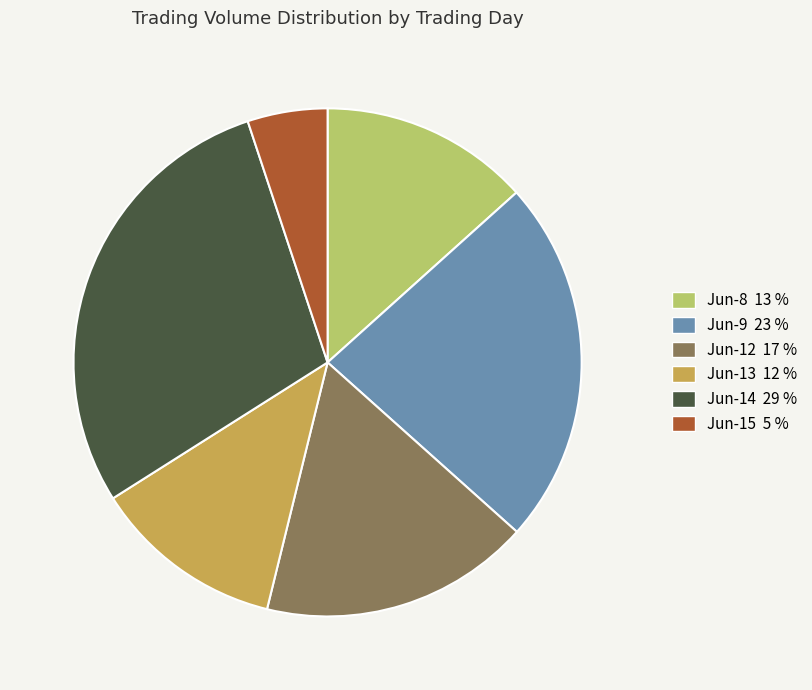

Does any single category account for the majority?

No